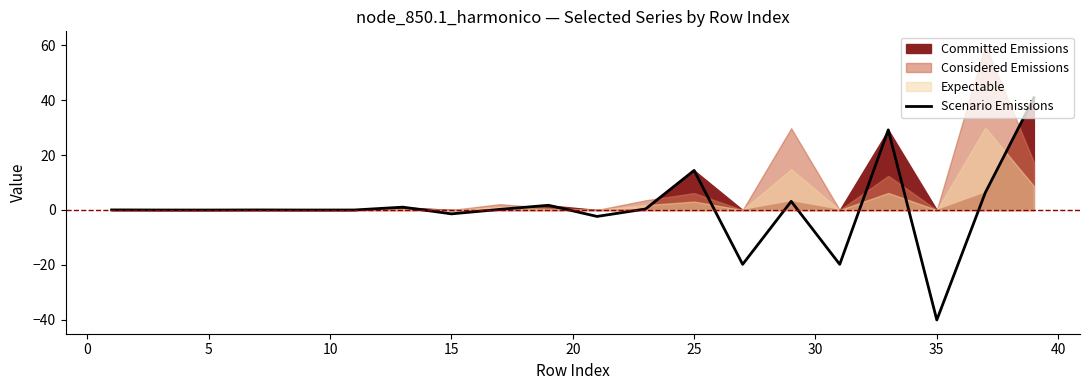

Is it true that Scenario Emissions equals 9.4 at 25?

False